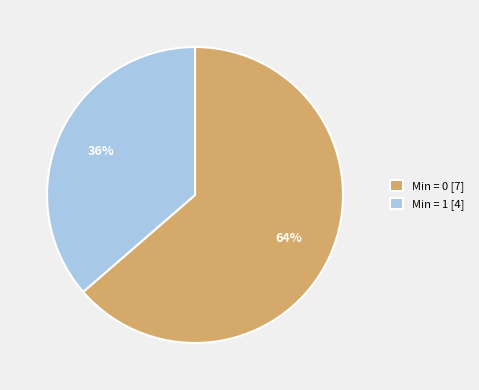

How many segments does this pie chart have?

2